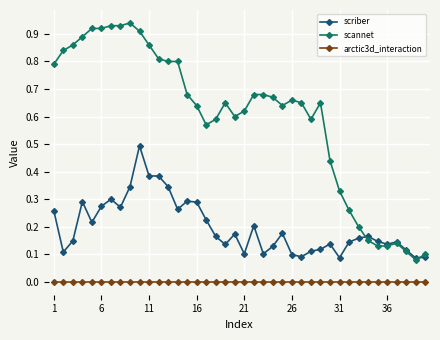

Which series has the widest spread of values?

scannet